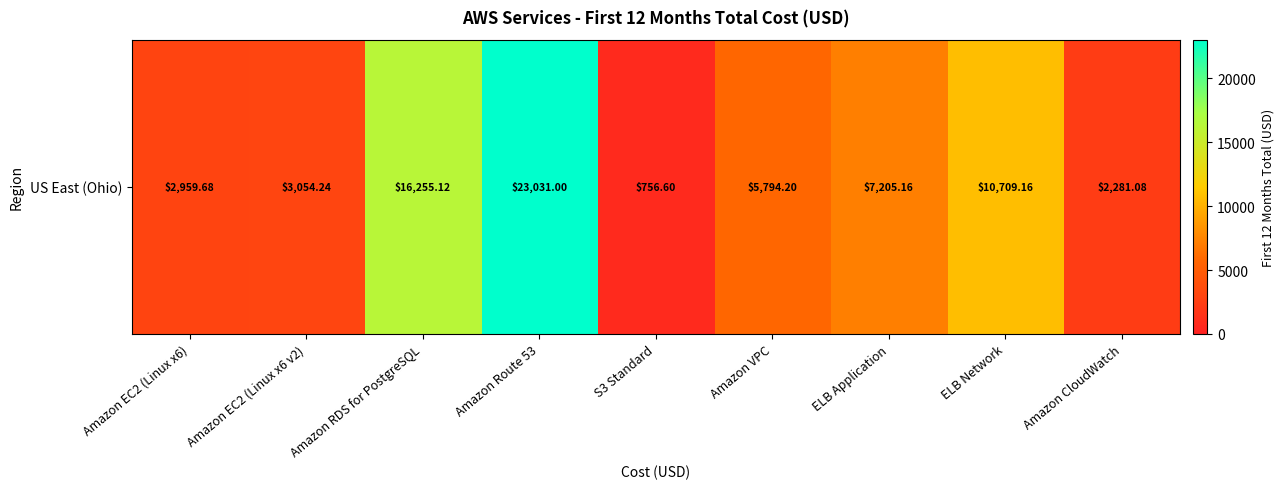

Reading left to right, list all the values displayed in this chart.

Amazon EC2 (Linux x6)=2959.7	Amazon EC2 (Linux x6 v2)=3054.2	Amazon RDS for PostgreSQL=16255.1	Amazon Route 53=23031.0	S3 Standard=756.6	Amazon VPC=5794.2	ELB Application=7205.2	ELB Network=10709.2	Amazon CloudWatch=2281.1